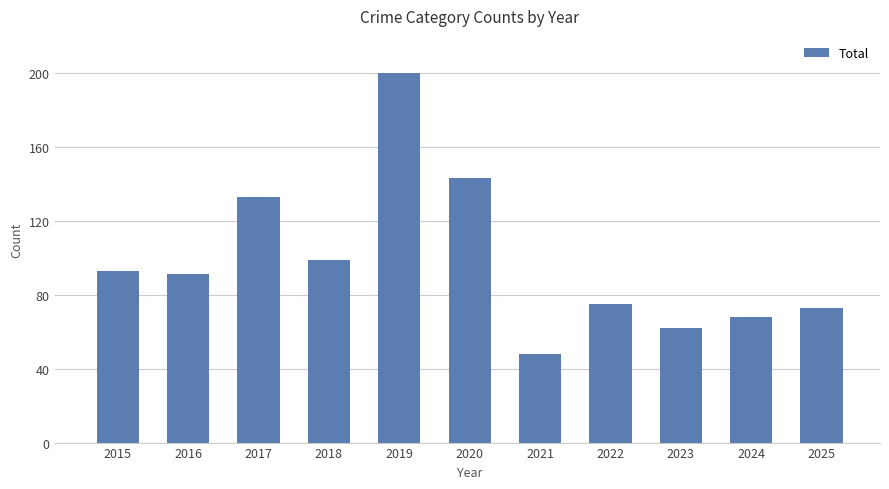

How many distinct data groups are displayed?

1